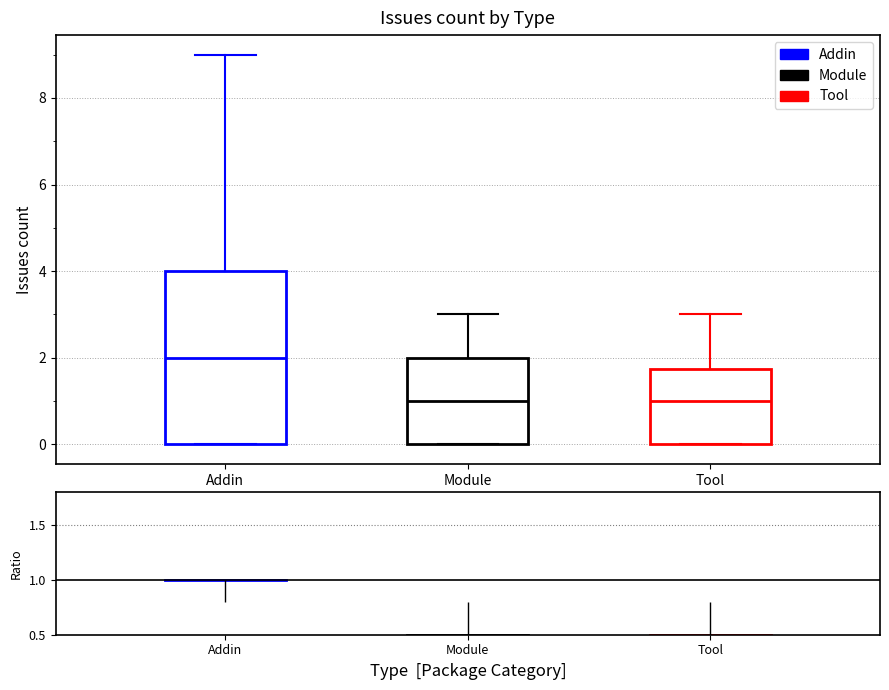

Comparing the boxes themselves (not the whiskers), which one is the tallest?

Addin